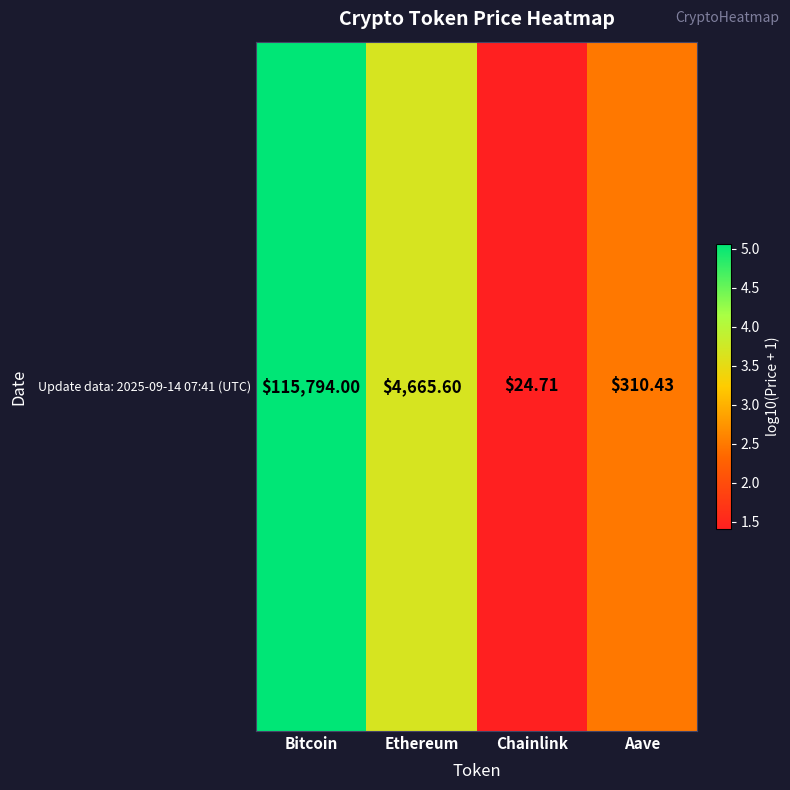

True or false: the data shows 6.3 at Ethereum.

False